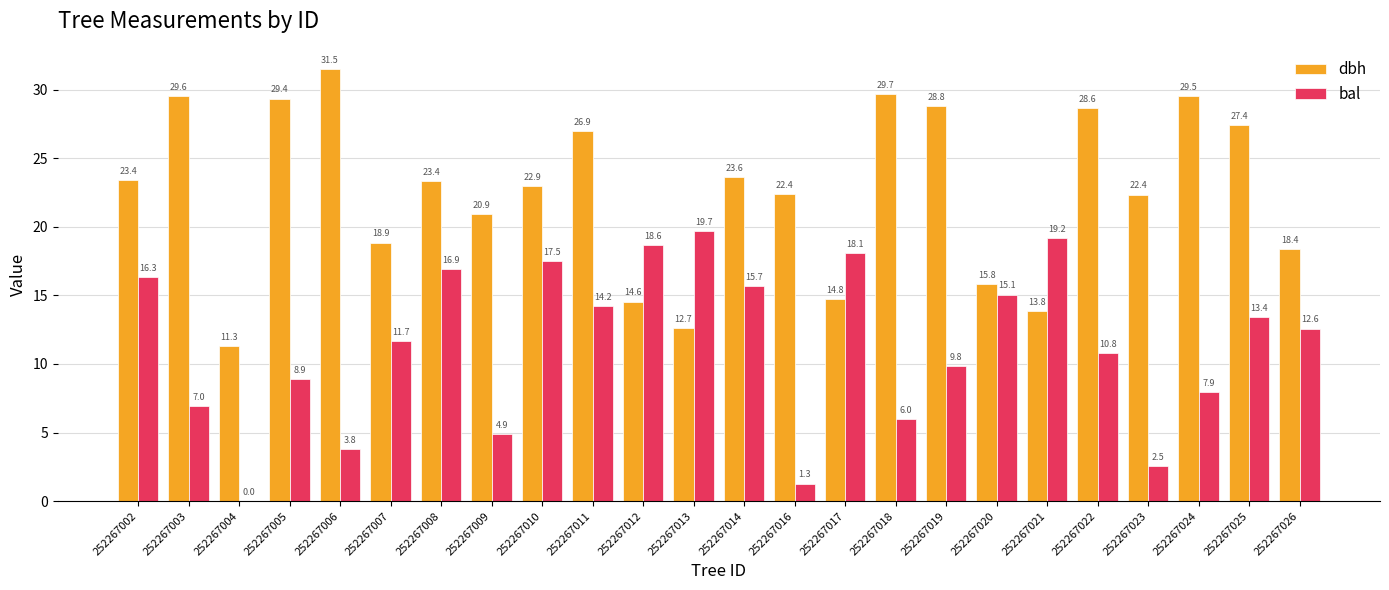

What is the sum of the dbh values at 252267005 and 252267006?

60.9